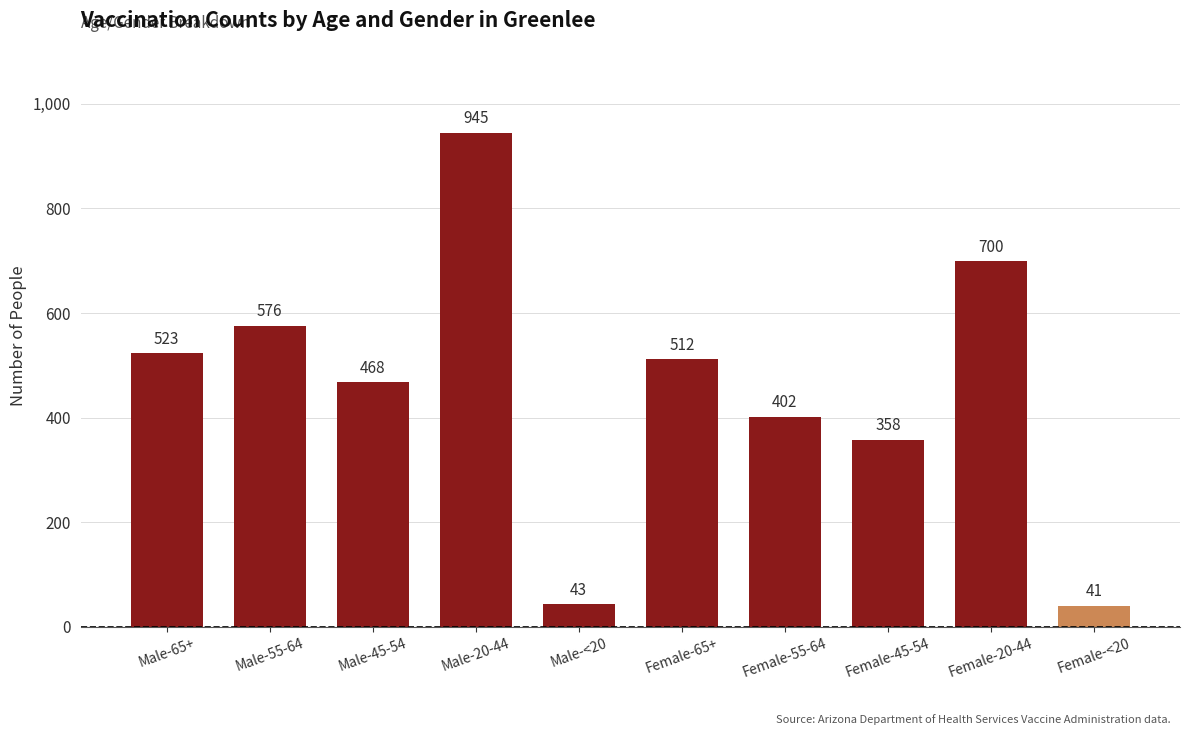

How many data points does each series have?

10